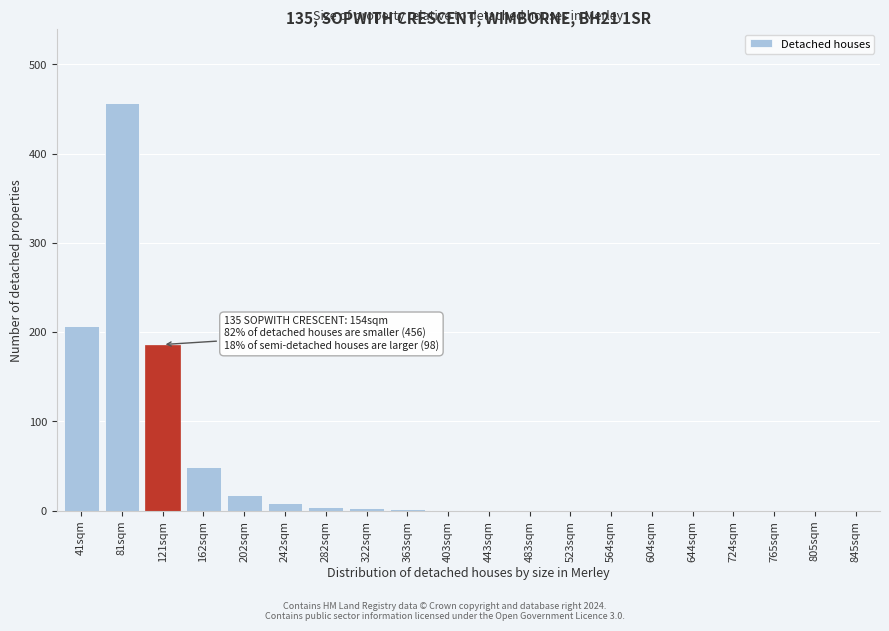

Which category has the highest value across all series?

81sqm